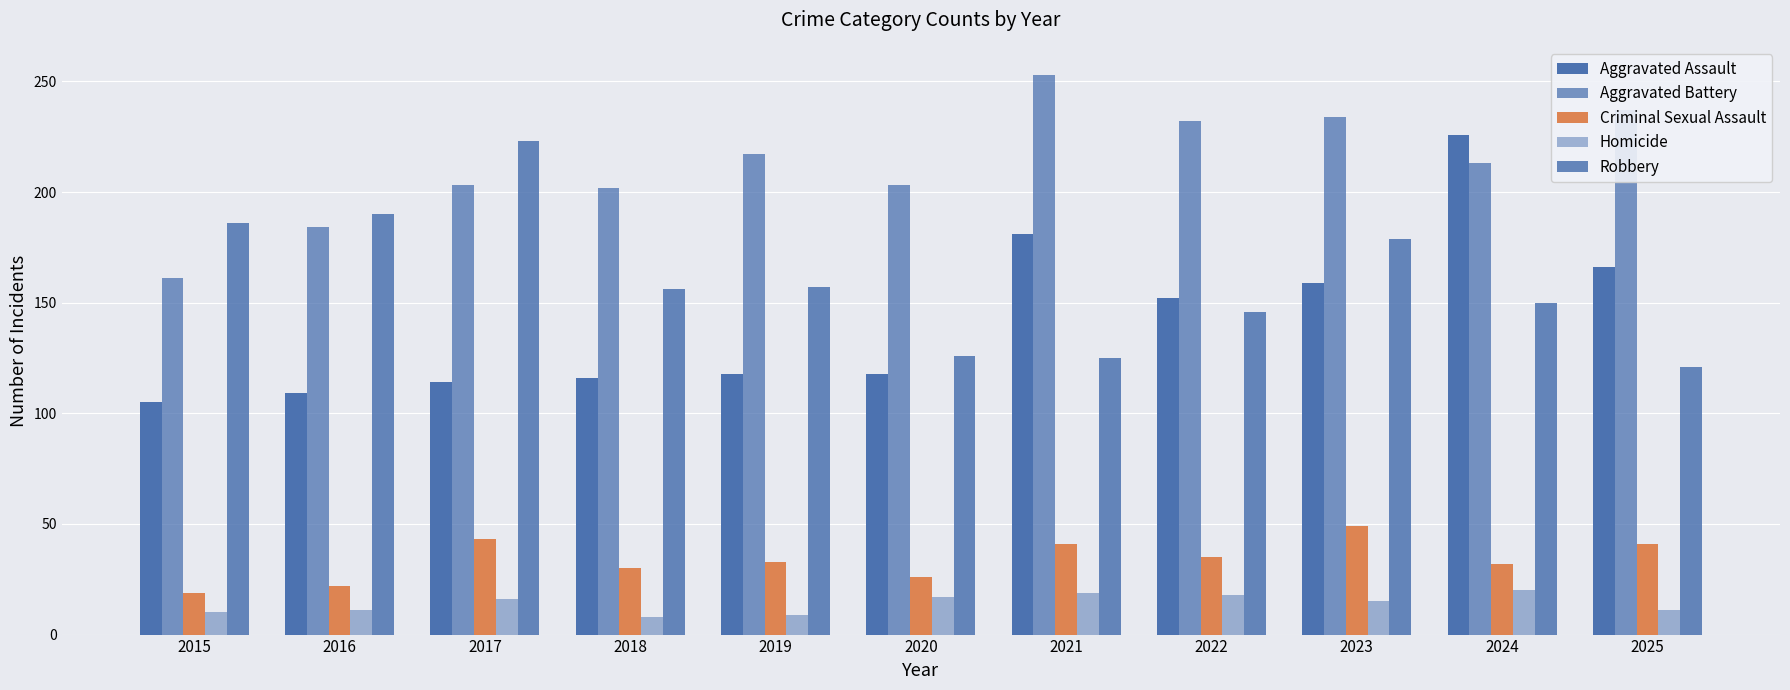

What is the difference between the second highest and minimum values in the Criminal Sexual Assault series?

24